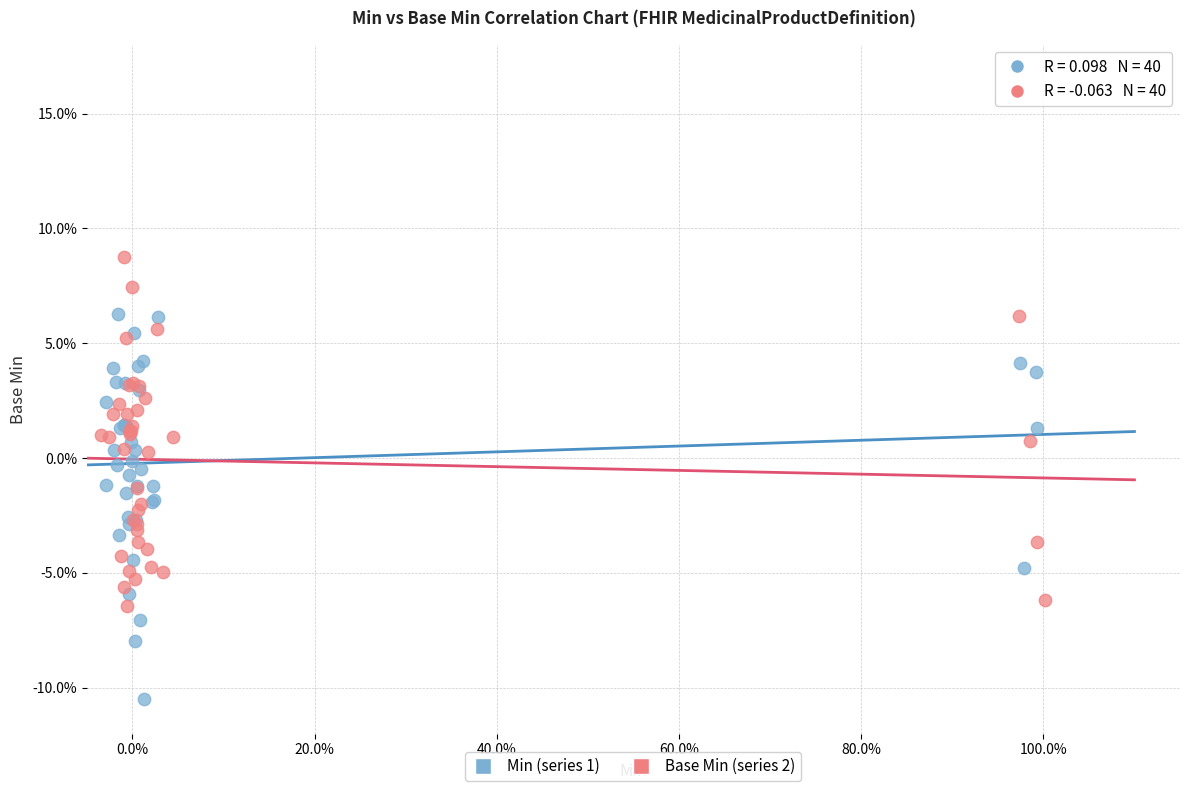

Which series contains the lowest Y value?

Min (series 1)